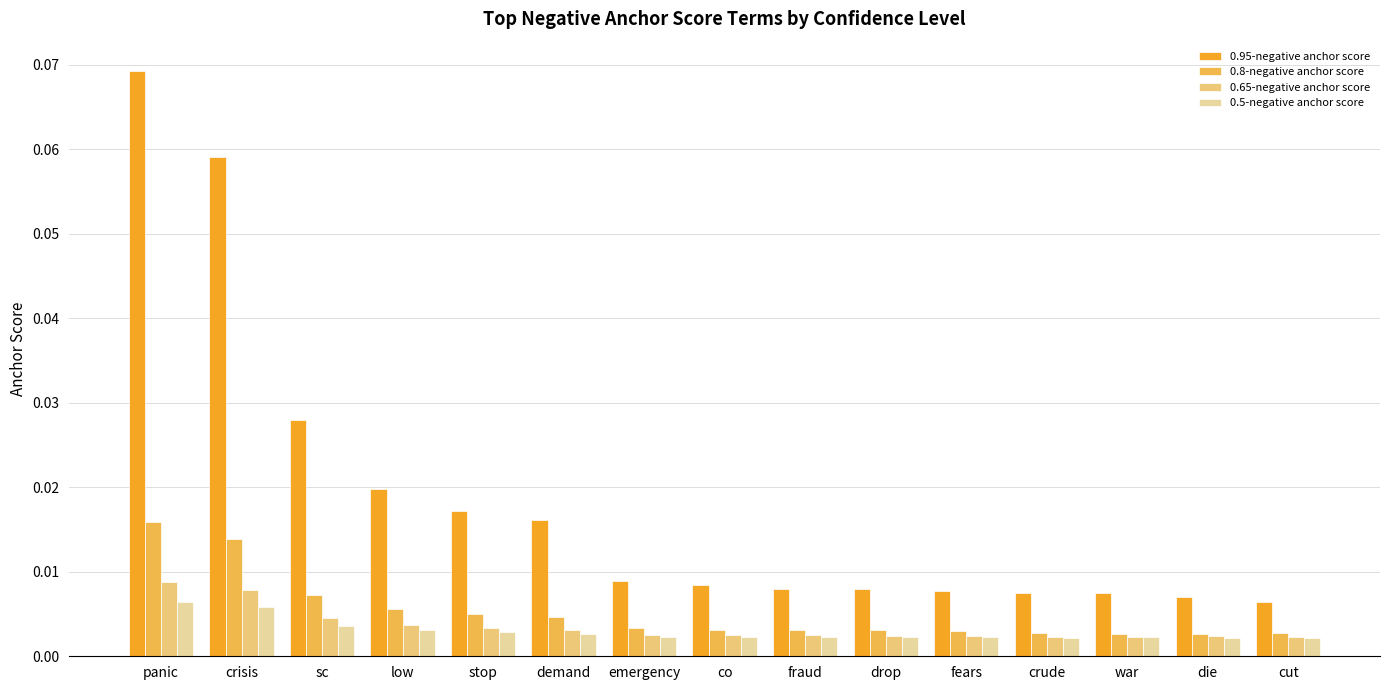

Count the 0.8-negative anchor score values in the range 0 to 1.

15